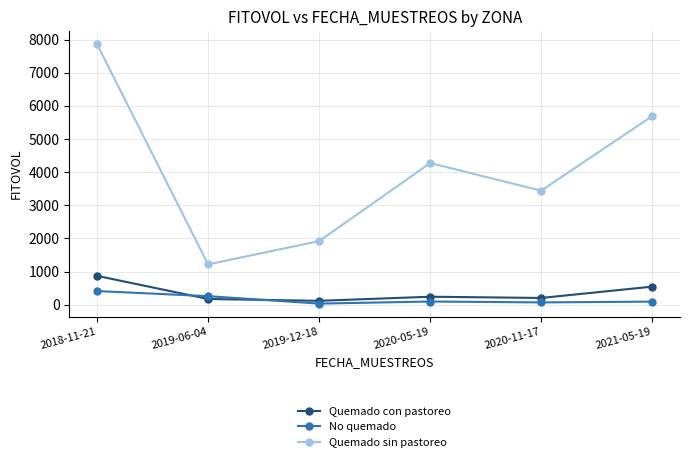

Which series has the largest total across all categories?

Quemado sin pastoreo